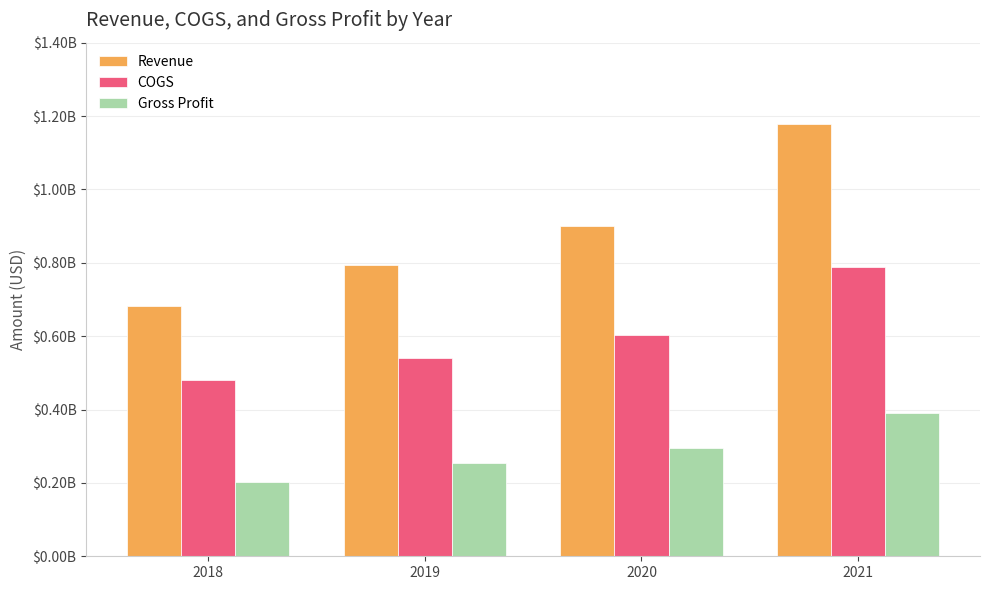

What is the minimum value for COGS?

479769000